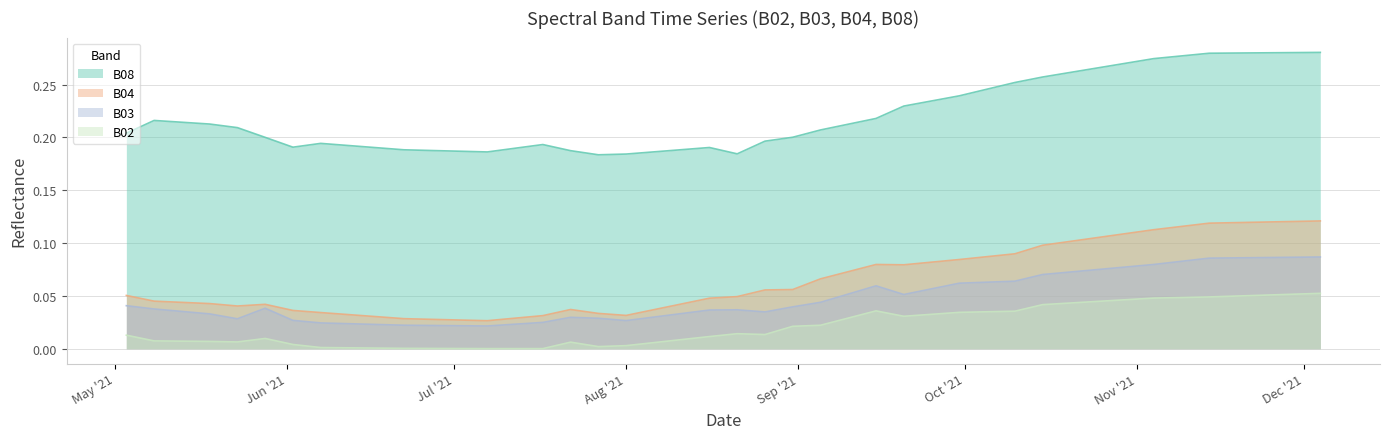

List the series in order of their peak value, highest first.

B08, B04, B03, B02